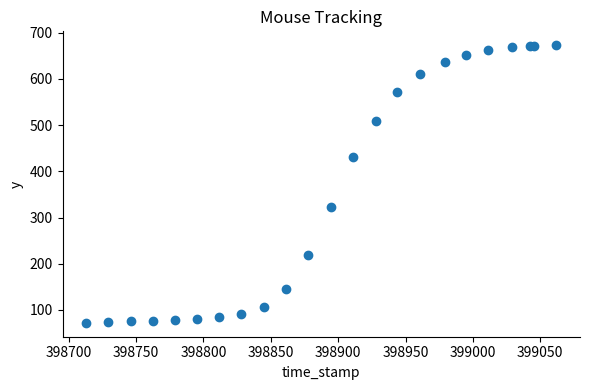

What Y value in the scatter plot is closest to 372?

323